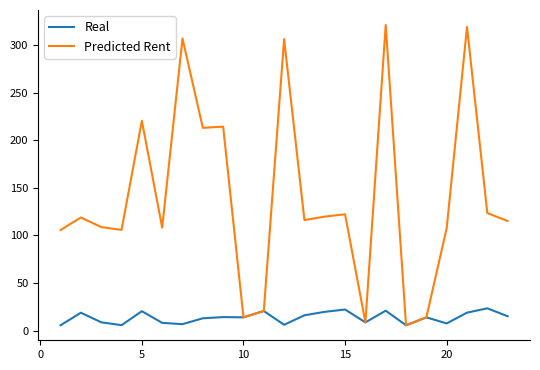

What is the average value of the Real series?

13.7